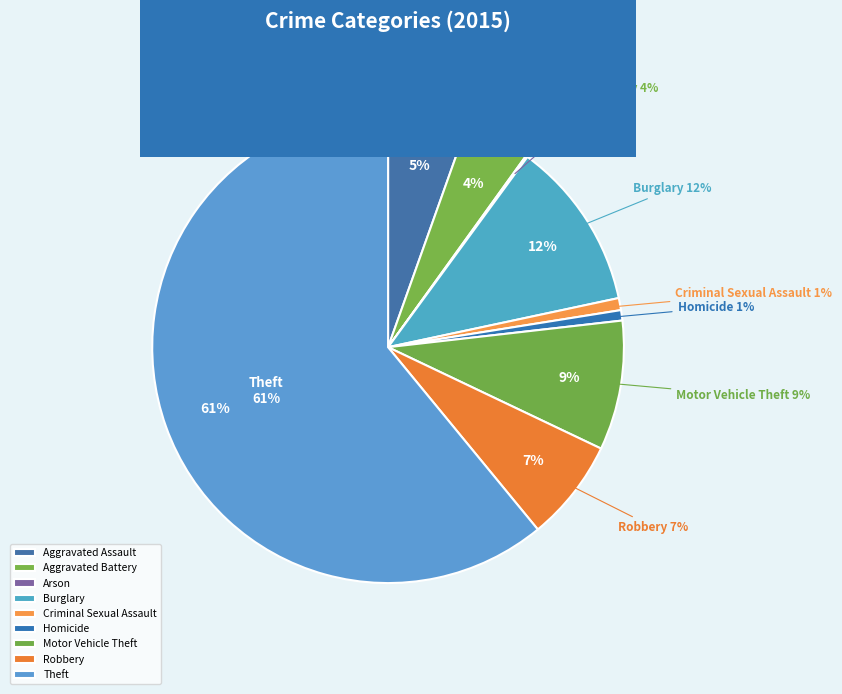

Which slice is the smallest?

Arson